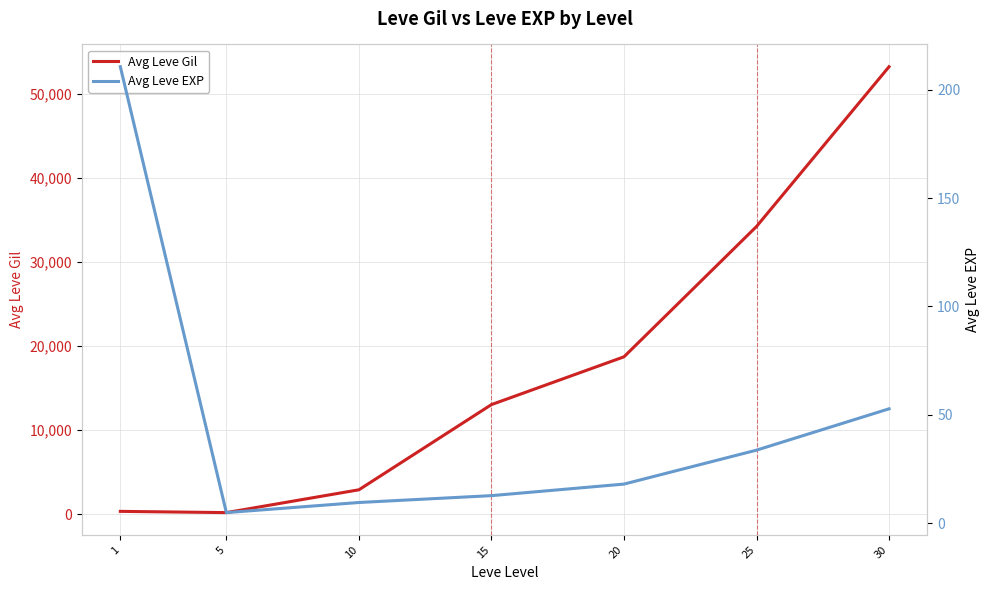

What is the difference between the second highest and second lowest values in the Avg Leve Gil series?

33861.8